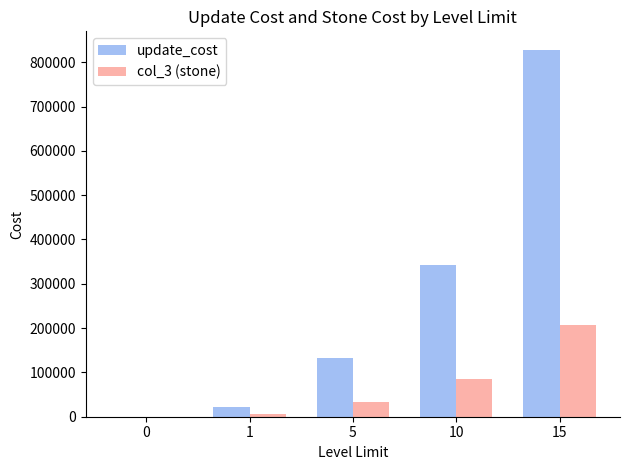

Is it true that update_cost equals 22000 at 1?

True